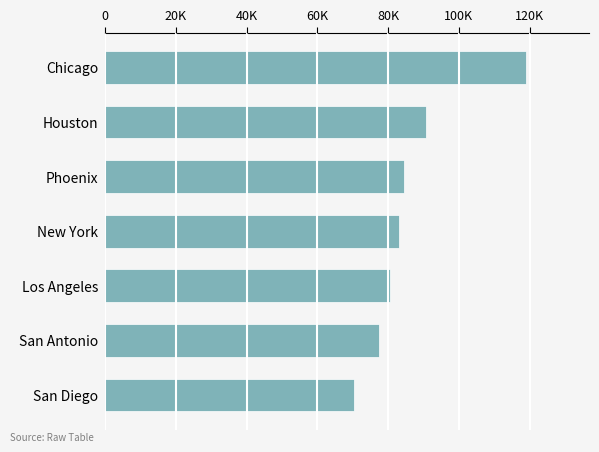

Where is the data nearest to the value 94682?

Houston